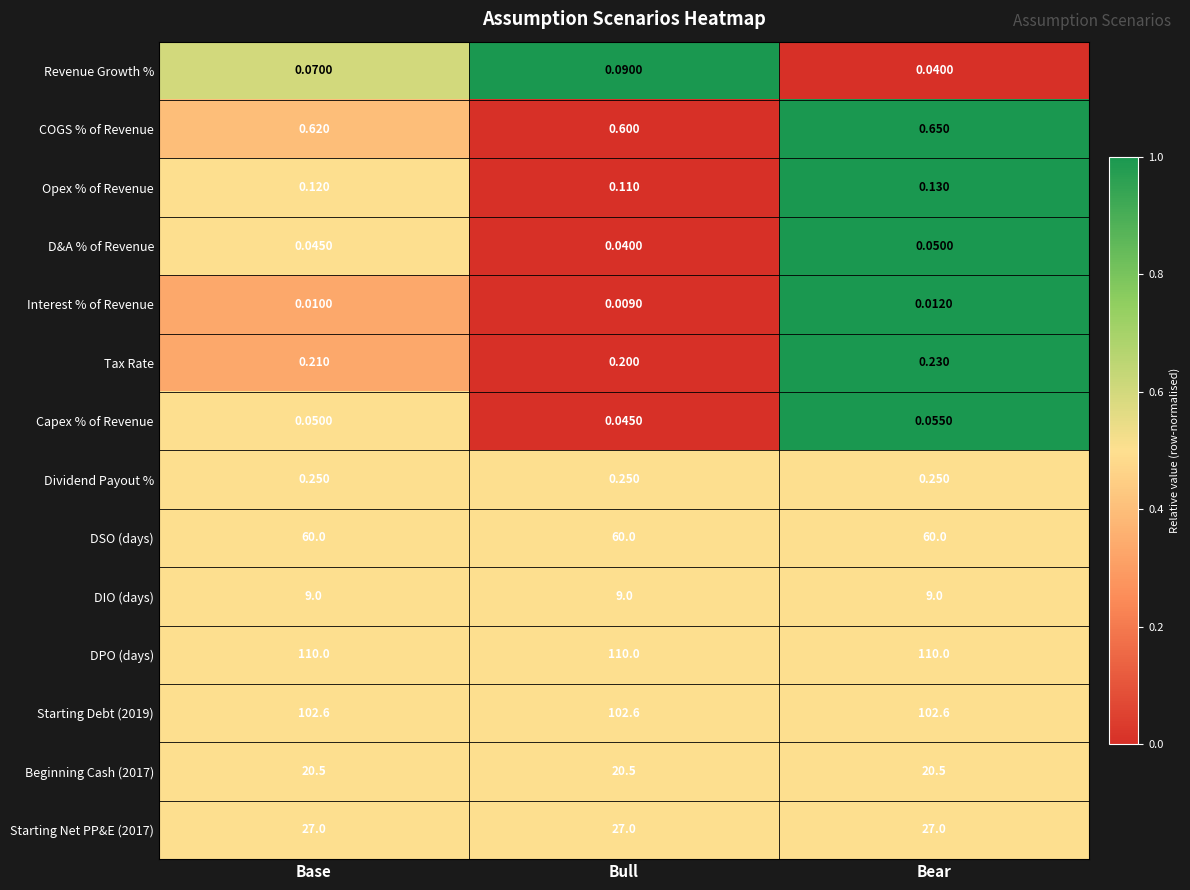

Which category has the highest value in the Revenue Growth % series?

Bull